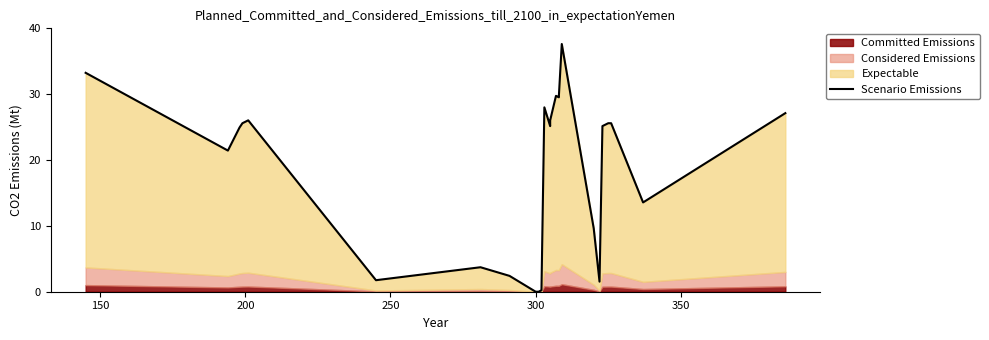

Does the chart display data point markers on the line(s)?

No